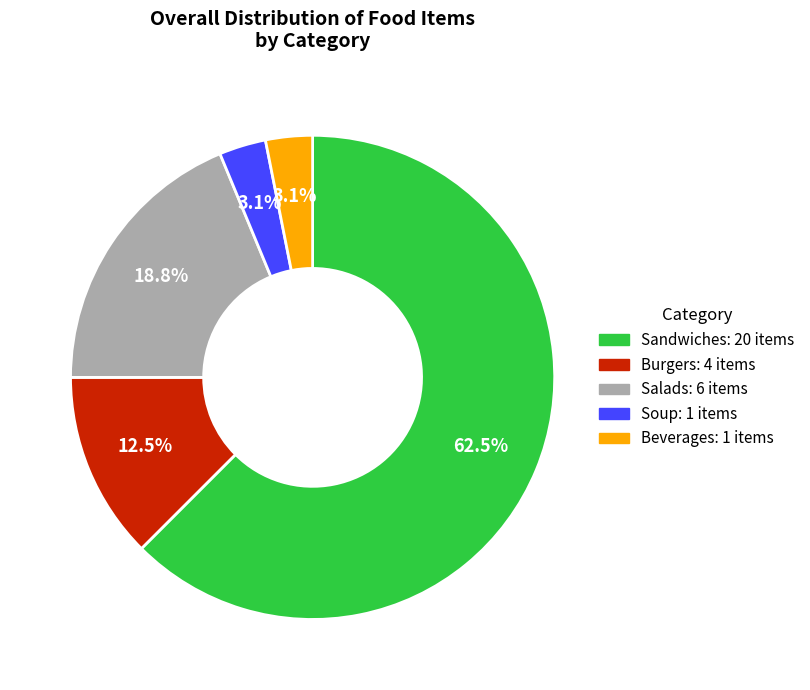

To the nearest percent, what is the combined percentage of Salads and Soup?

22%